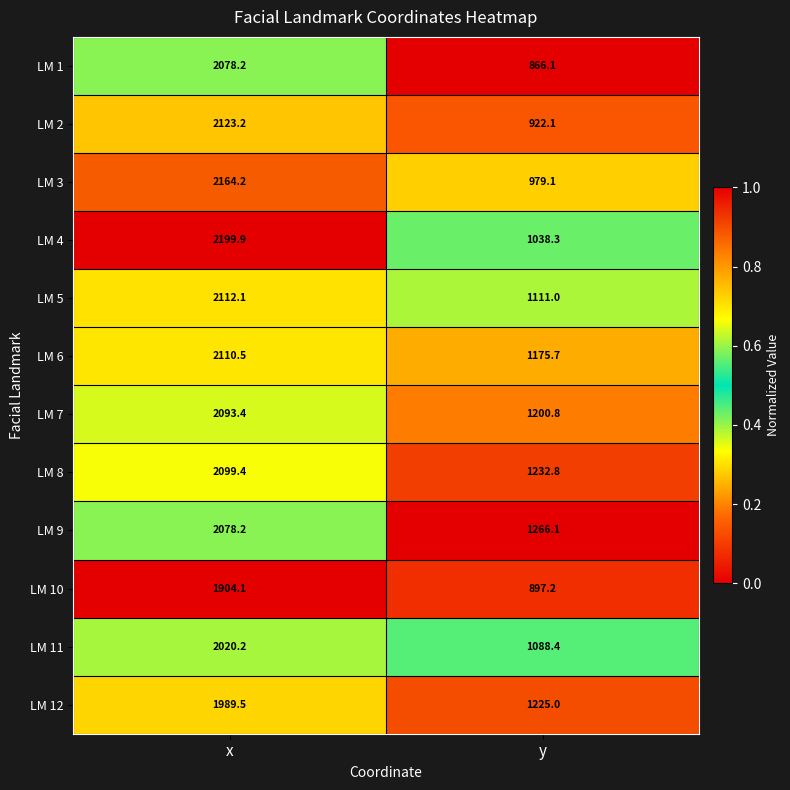

Which series has the largest range (max minus min)?

LM 1